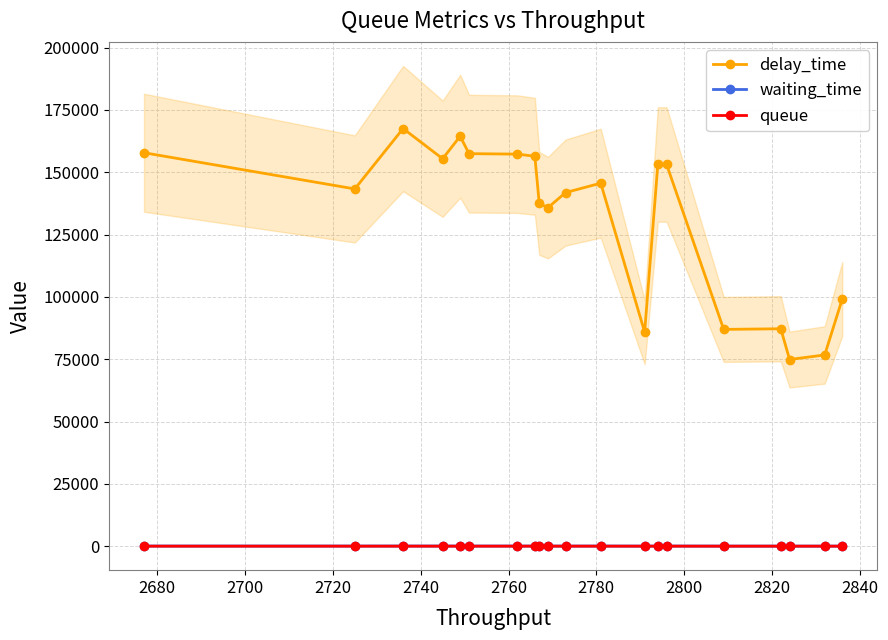

True or false: delay_time has more than 2 points higher than both neighbors.

True